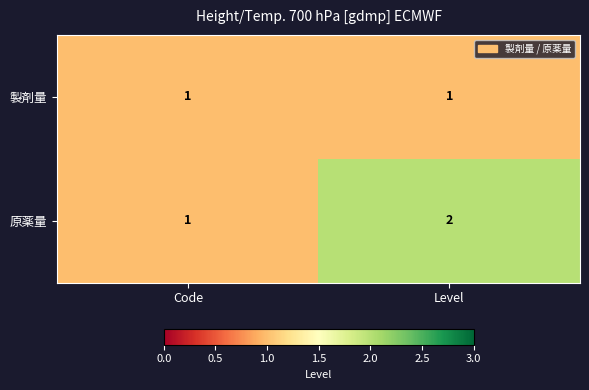

What is the sum of the 原薬量 values at Code and Level?

3